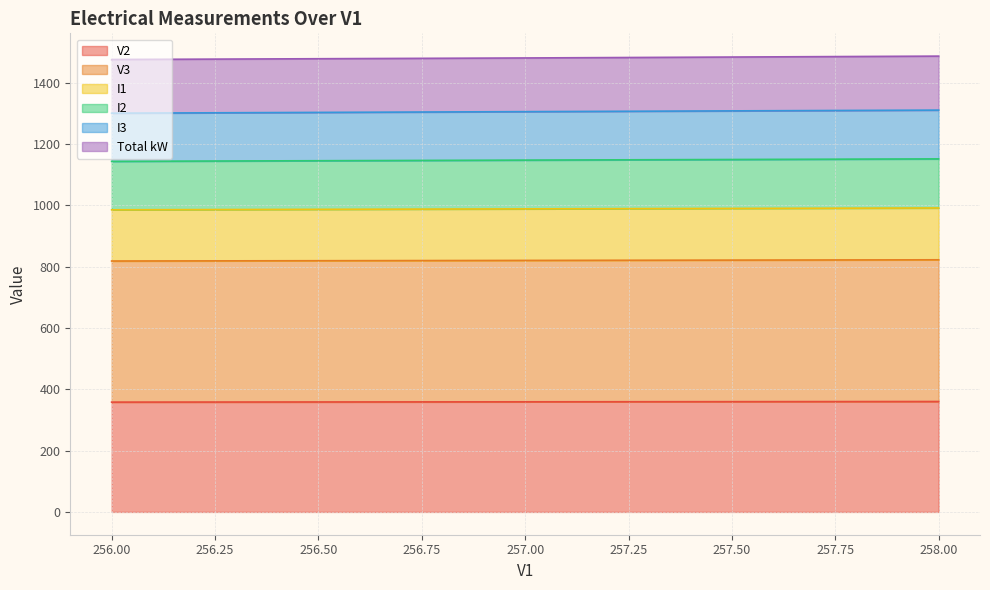

What is the difference between the I2 values at 257 and 258?

4